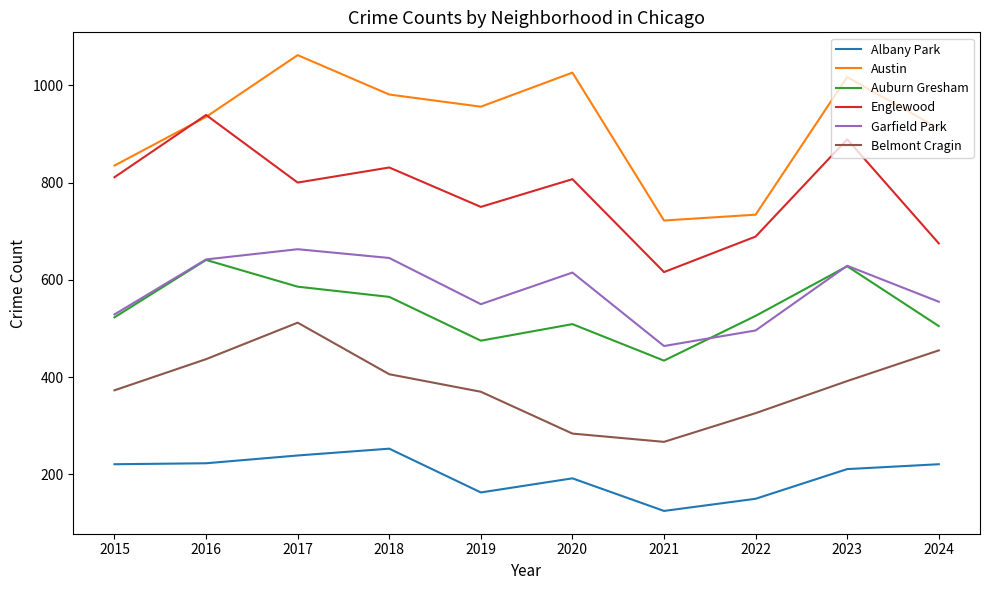

Where does the Austin series first go above 956?

2017